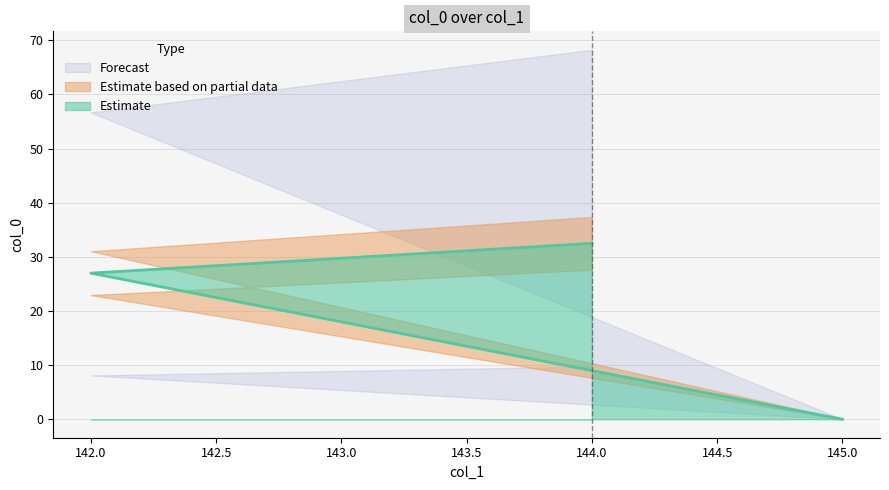

At which category does the chart reach its minimum across all series?

145